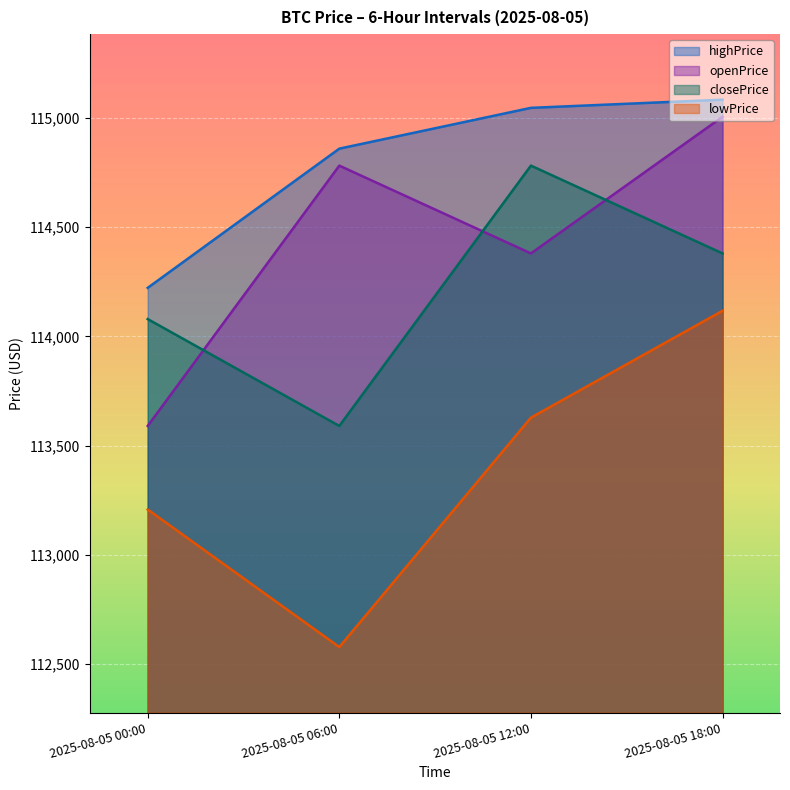

Rank the series at 2025-08-05 00:00 from highest to lowest value.

highPrice, closePrice, openPrice, lowPrice